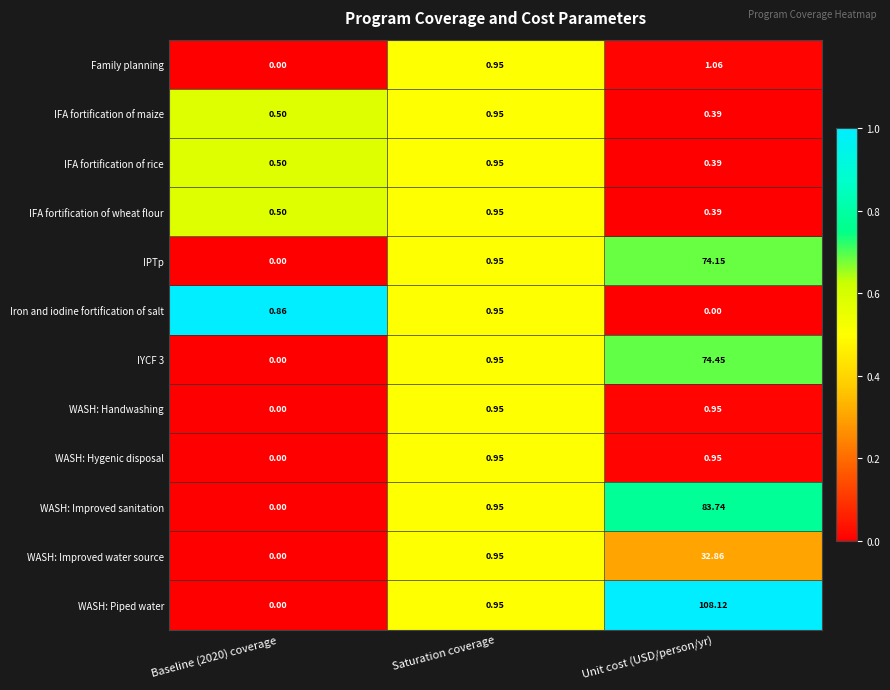

At which label is IFA fortification of wheat flour closest to 0?

Unit cost (USD/person/yr)